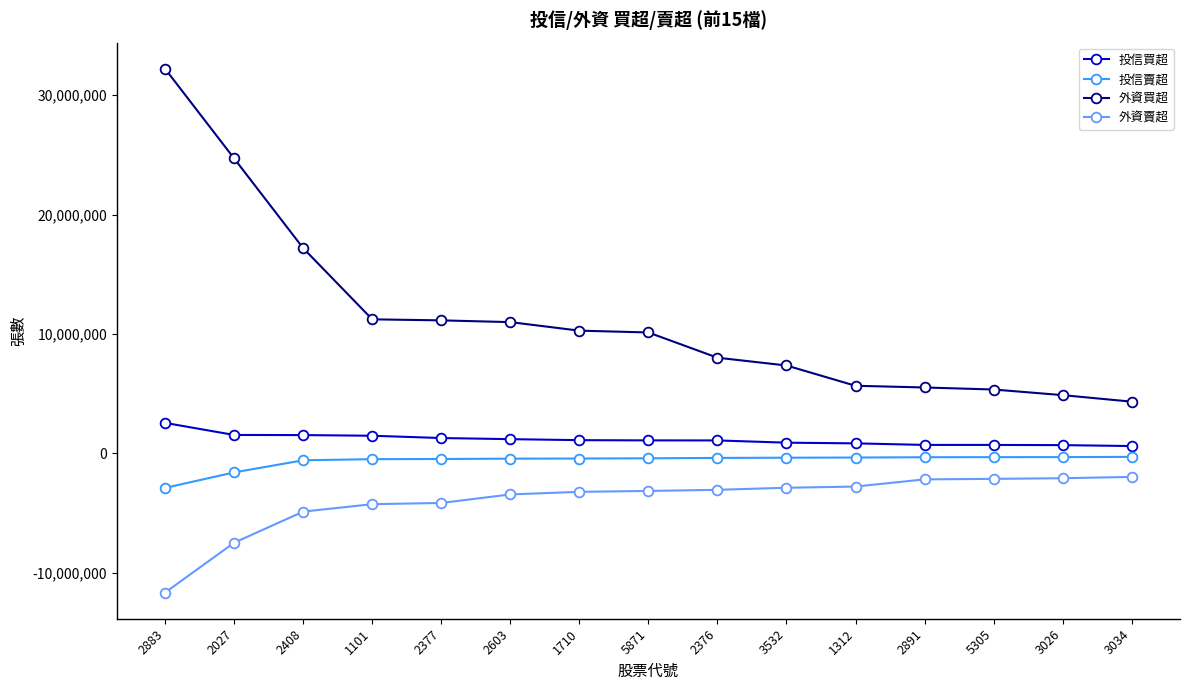

Which series has the largest total across all categories?

外資買超